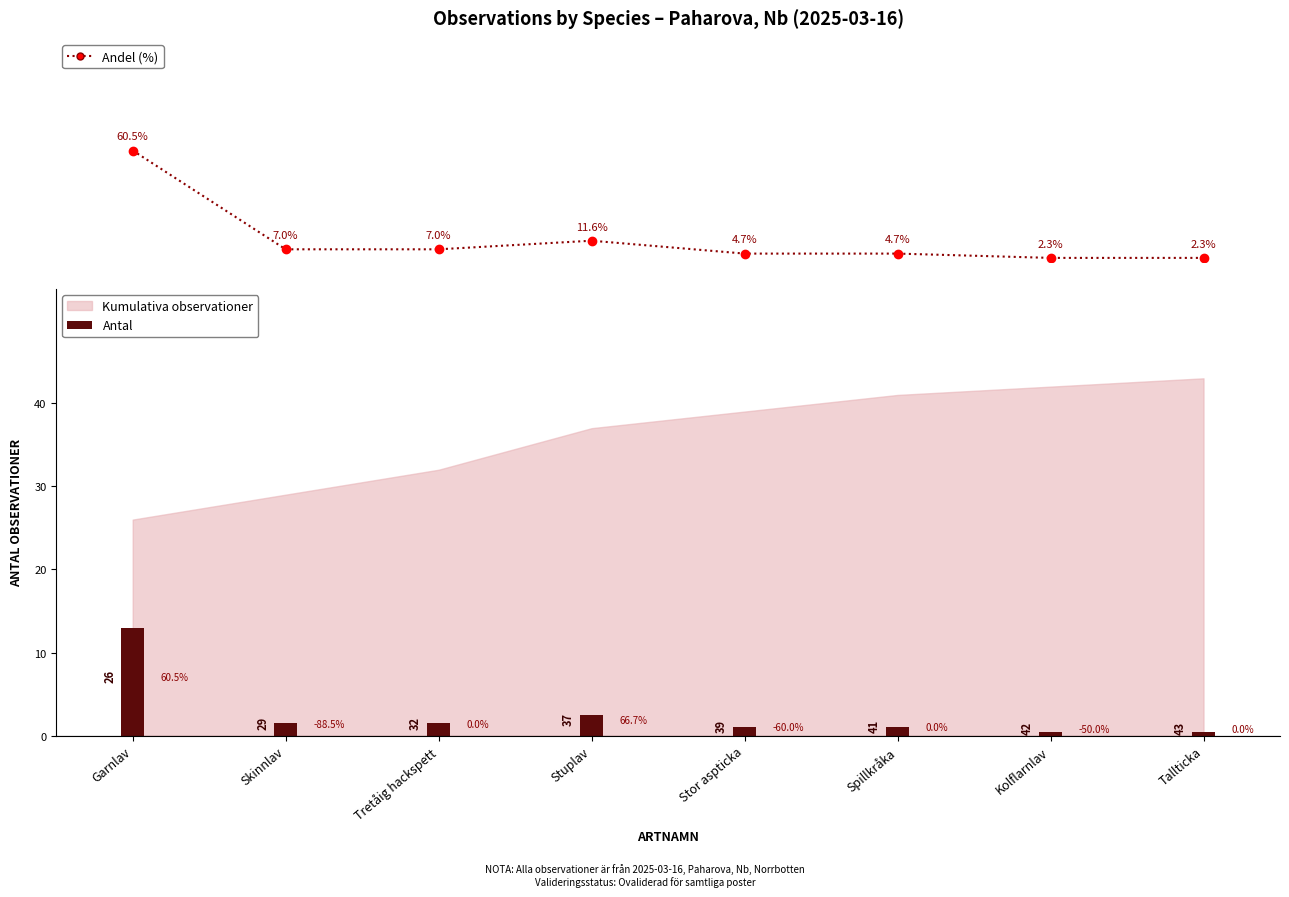

What is the approximate value at Skinnlav?

7.0